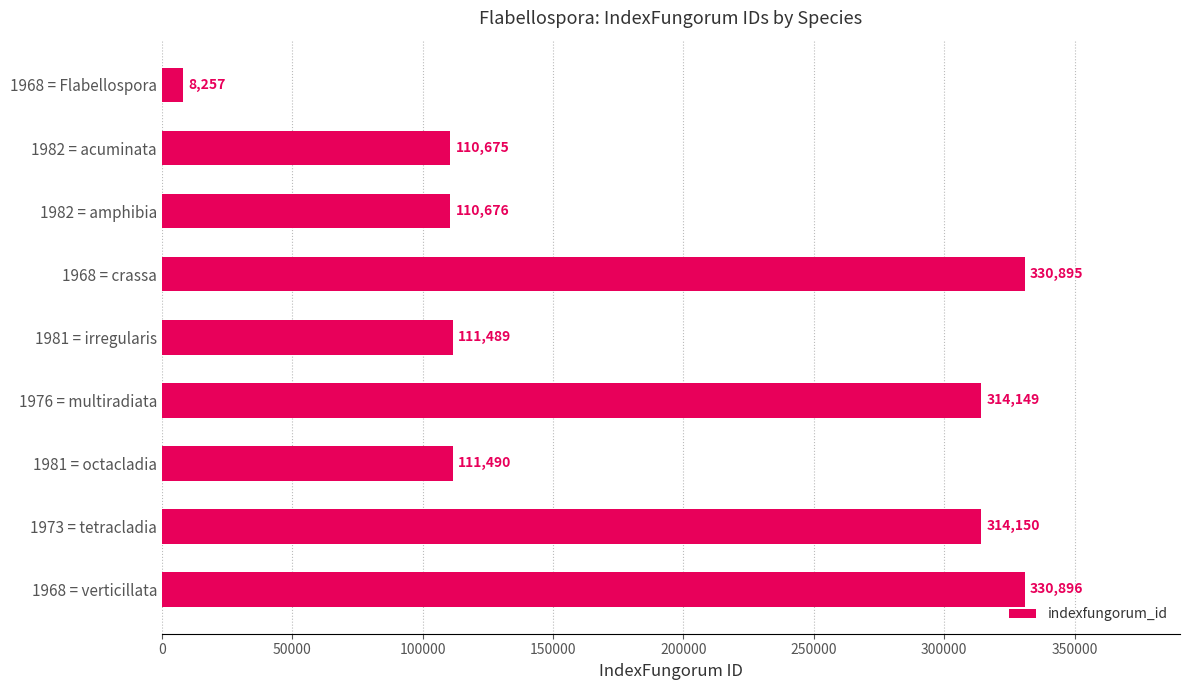

List the labels in order of value, largest first.

1968 = verticillata, 1968 = crassa, 1973 = tetracladia, 1976 = multiradiata, 1981 = octacladia, 1981 = irregularis, 1982 = amphibia, 1982 = acuminata, 1968 = Flabellospora